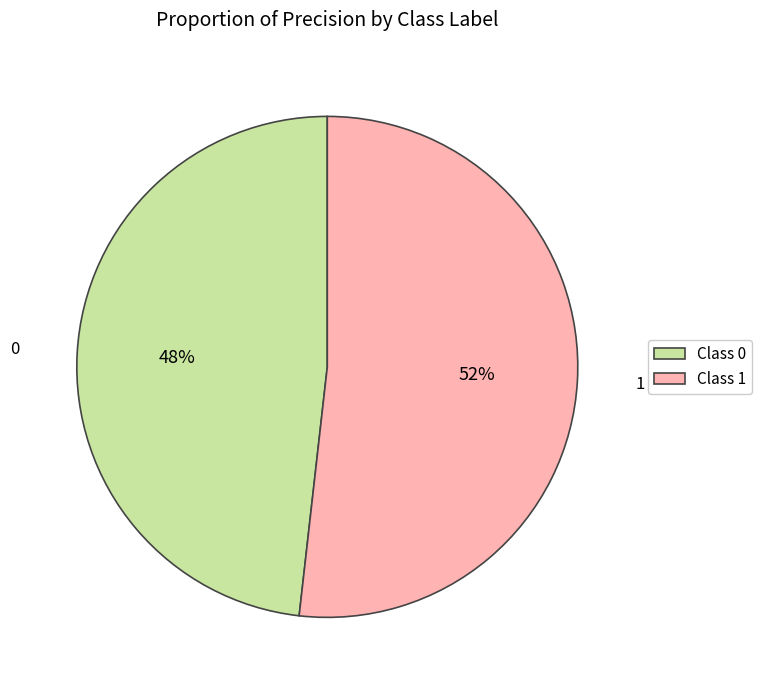

True or false: Class 0 accounts for 48% of the total.

True